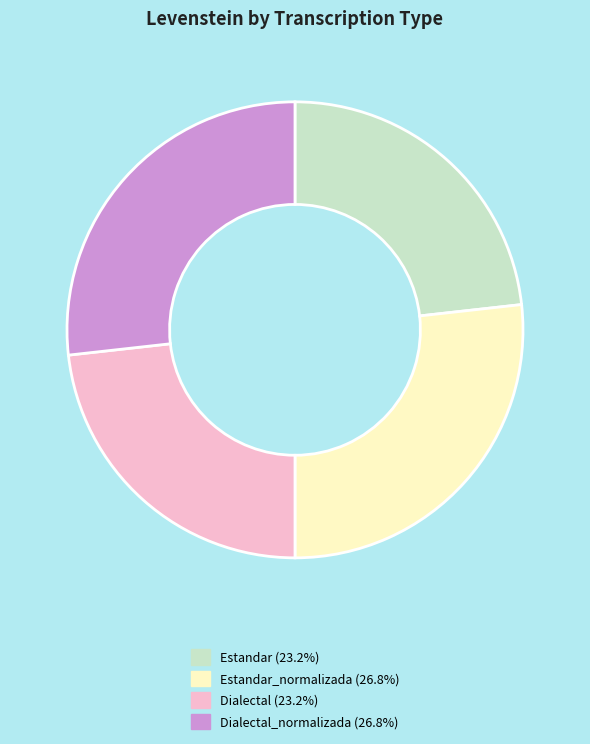

Is there a majority slice in this chart?

No